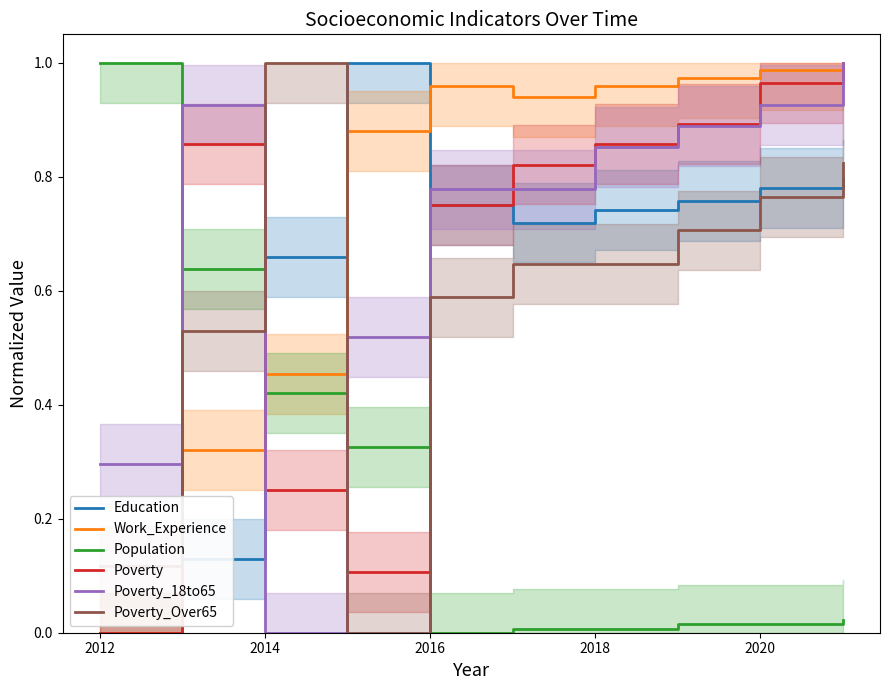

What are all the series names shown in the legend?

Education, Work_Experience, Population, Poverty, Poverty_18to65, Poverty_Over65